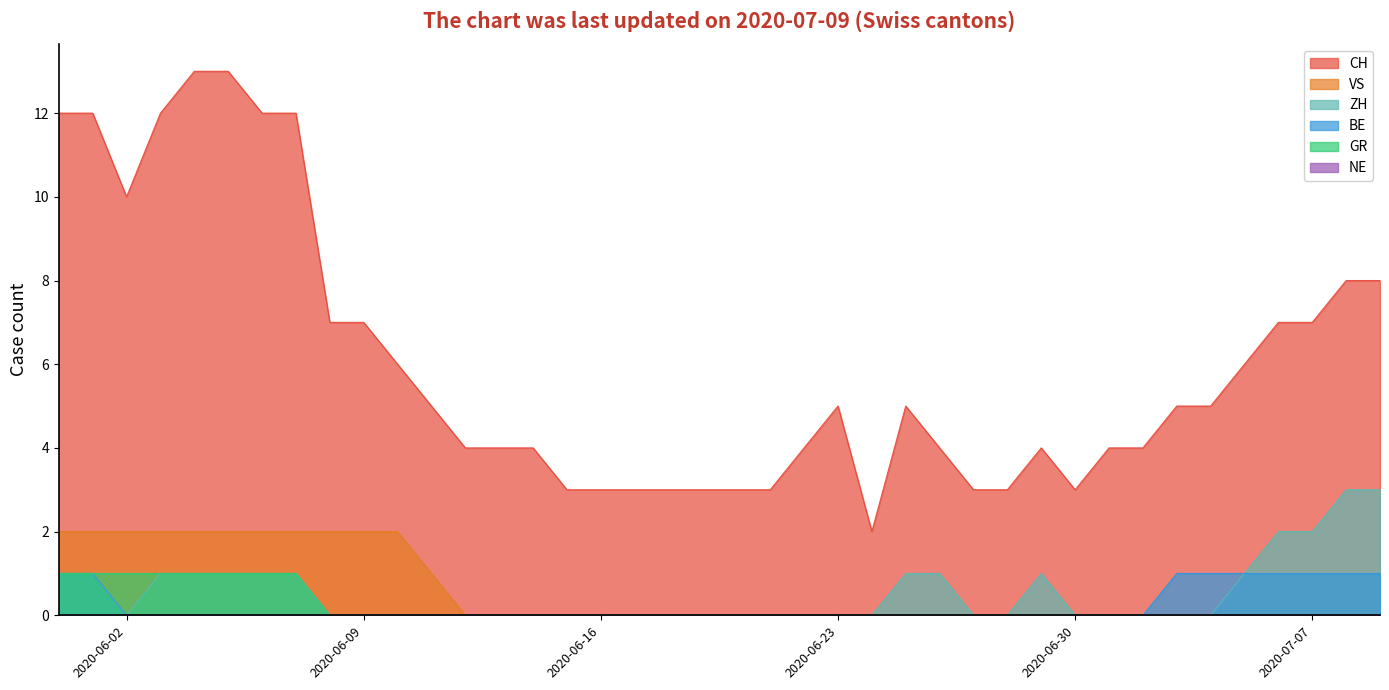

True or false: GR has more than 1 points higher than both neighbors.

False